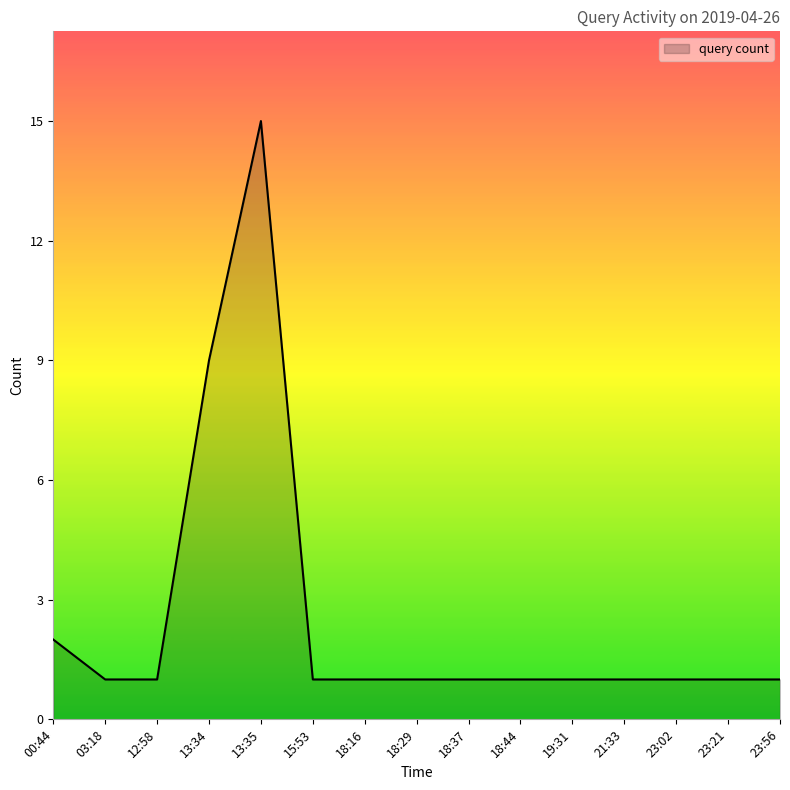

Reading left to right, extract all data points from this chart.

2	1	1	9	15	1	1	1	1	1	1	1	1	1	1